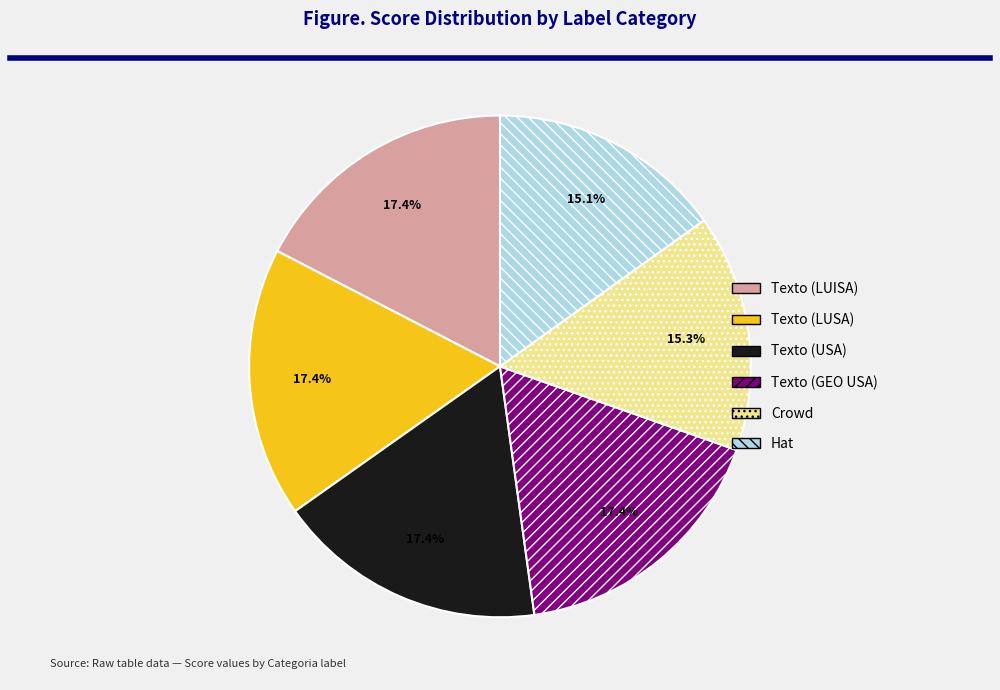

Does Hat represent more than half of the total?

No